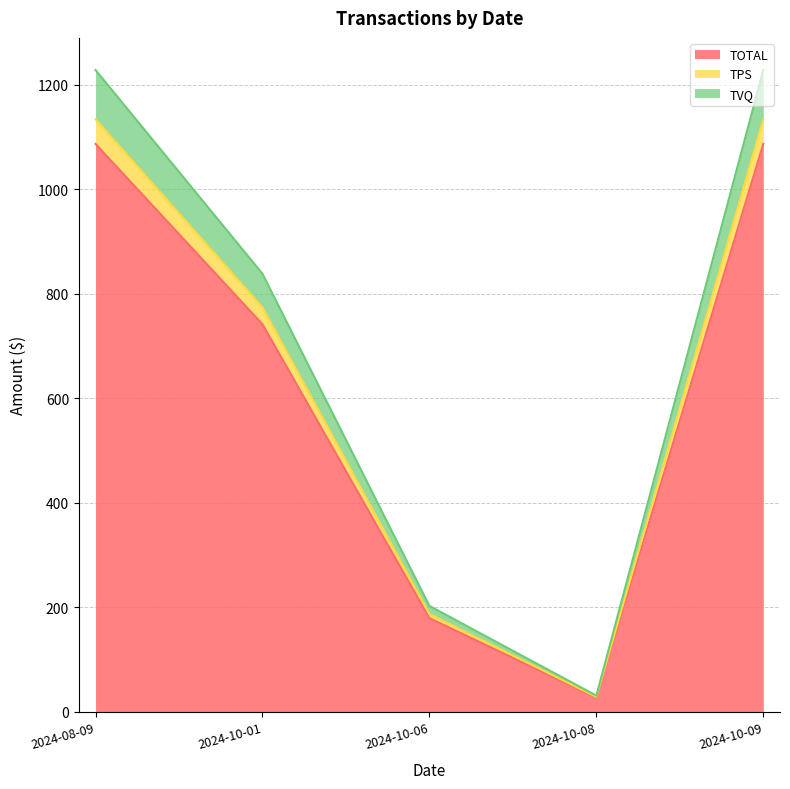

At which label is TOTAL closest to 556?

2024-10-01